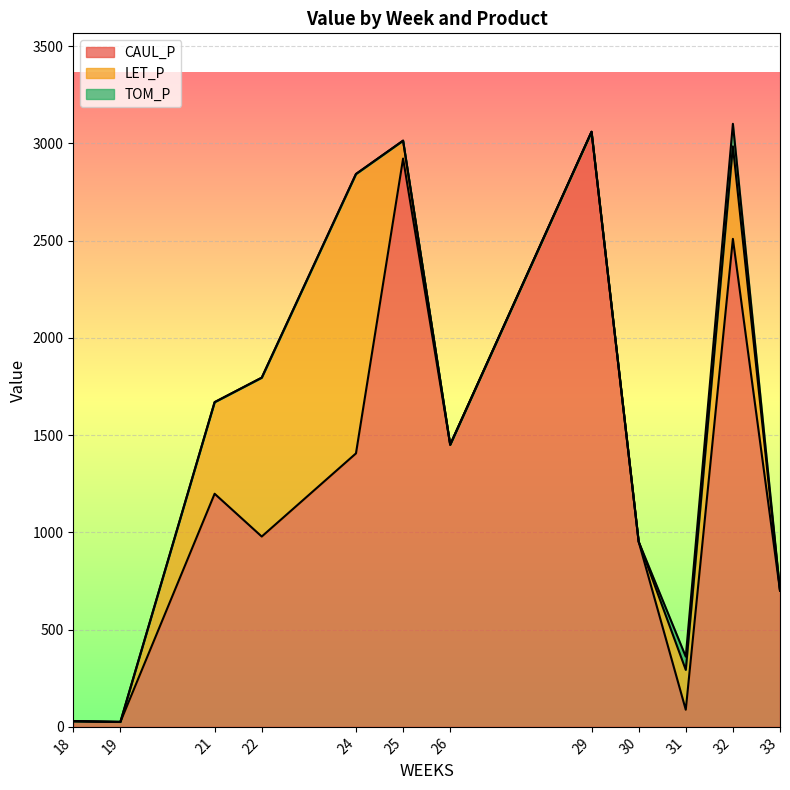

How many data points in CAUL_P are above 1198?

6